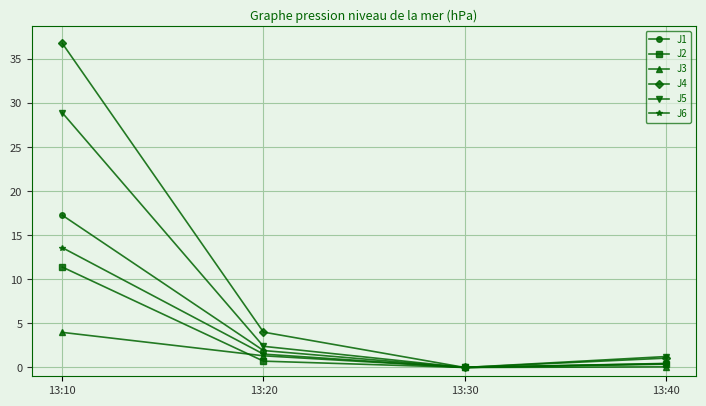

What value does the J6 series have at 13:10?

13.6